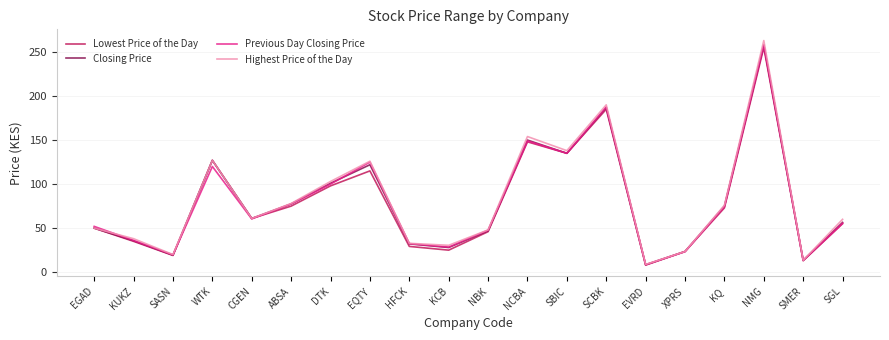

What is the approximate value of Previous Day Closing Price at KUKZ?

36.0